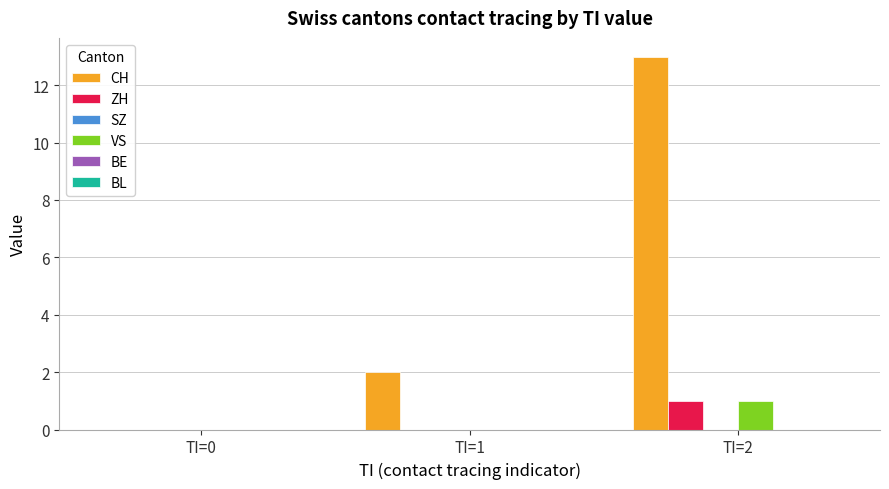

Between TI=1 and TI=2, which series saw the biggest shift?

CH